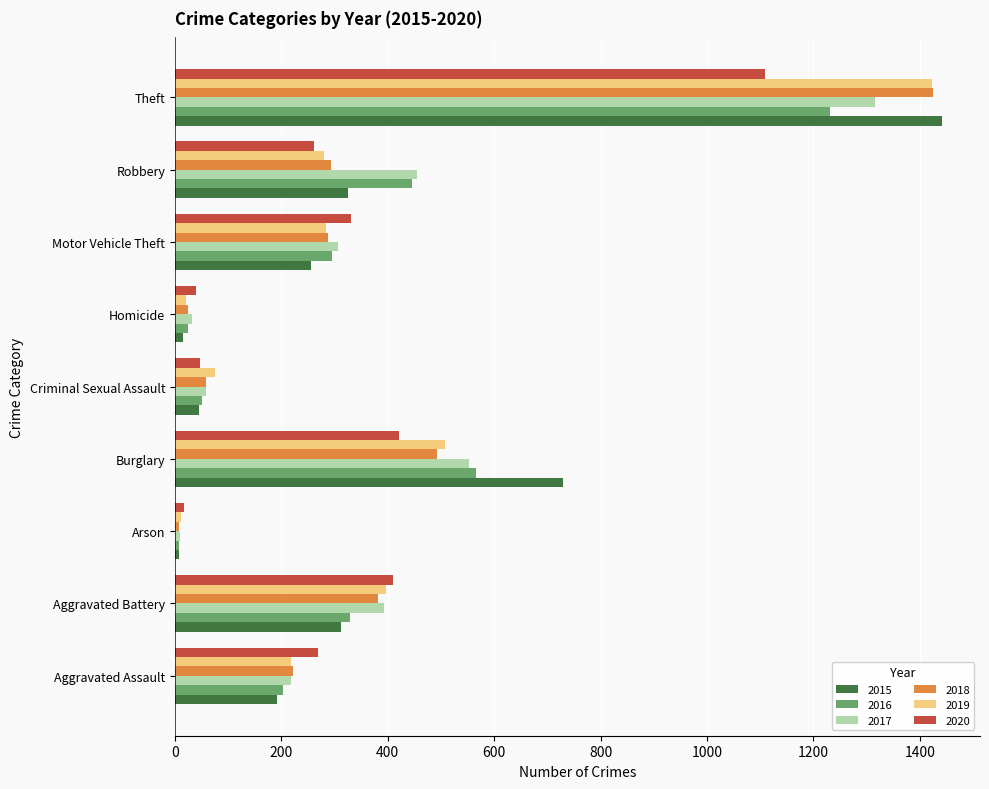

What is the total value across all series at Criminal Sexual Assault?

338